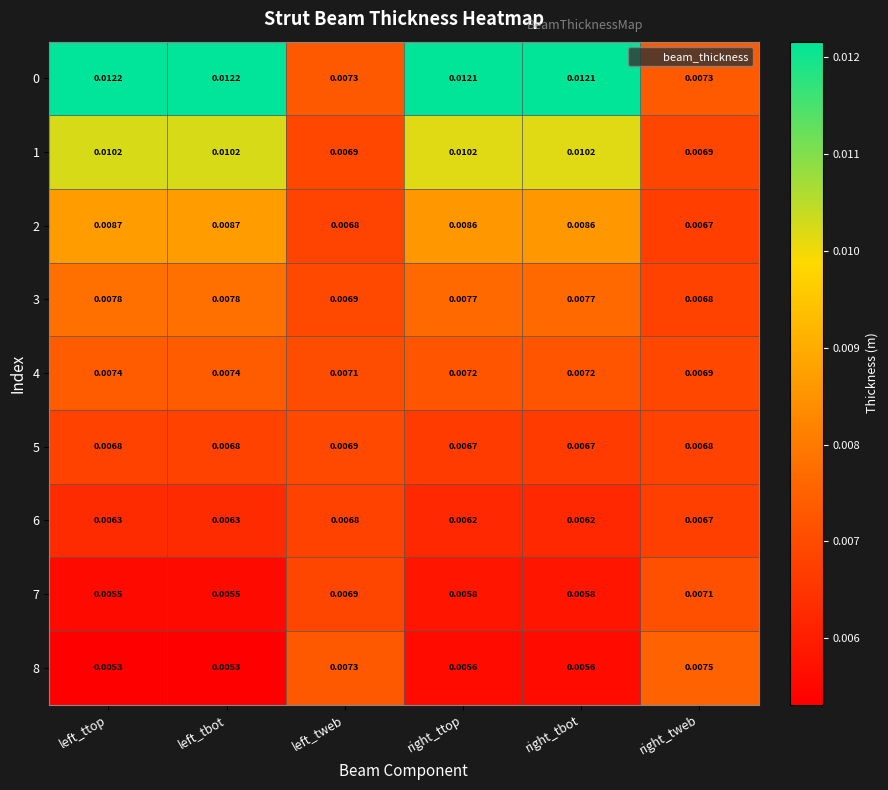

At how many categories does at least one series exceed 0?

6